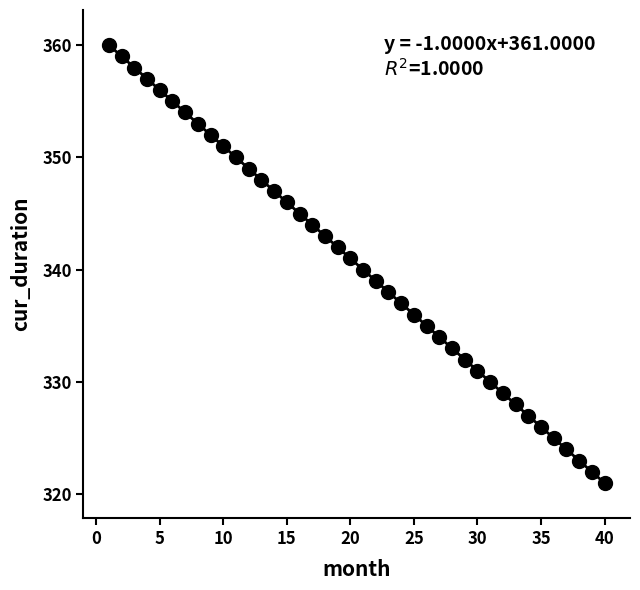

What is the range of X values (max minus min)?

39